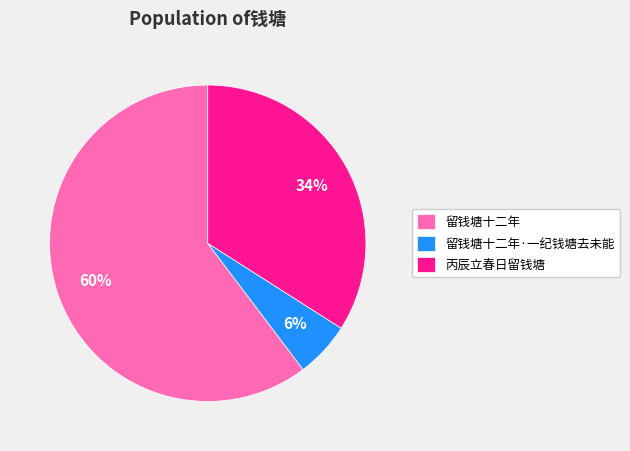

How many segments does this pie chart have?

3